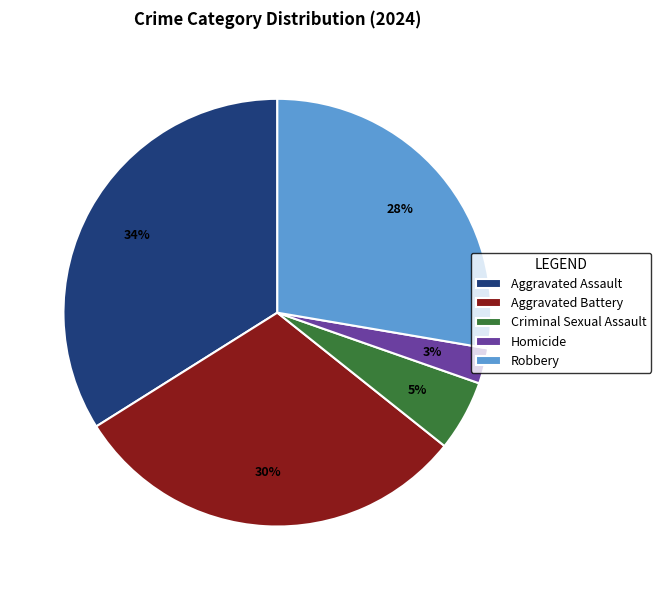

Does any single category account for the majority?

No